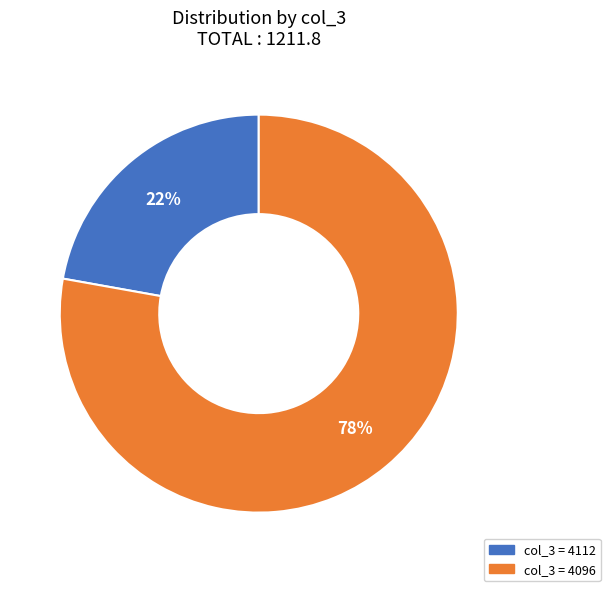

To the nearest percent, what is the difference between the largest and smallest slice percentages?

56%